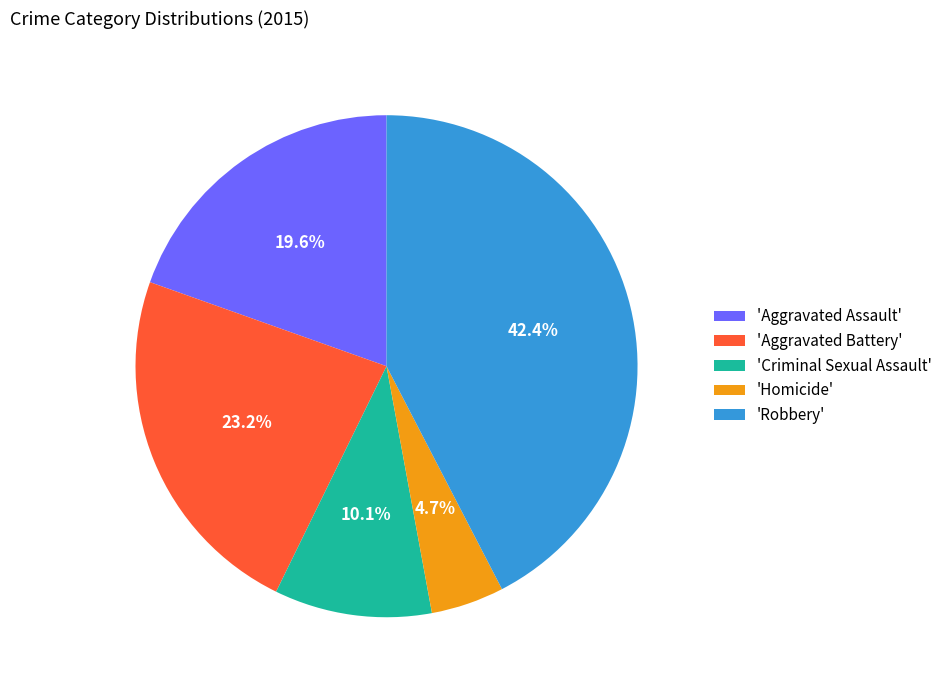

Which has a higher value, 'Criminal Sexual Assault' or 'Aggravated Assault'?

'Aggravated Assault'